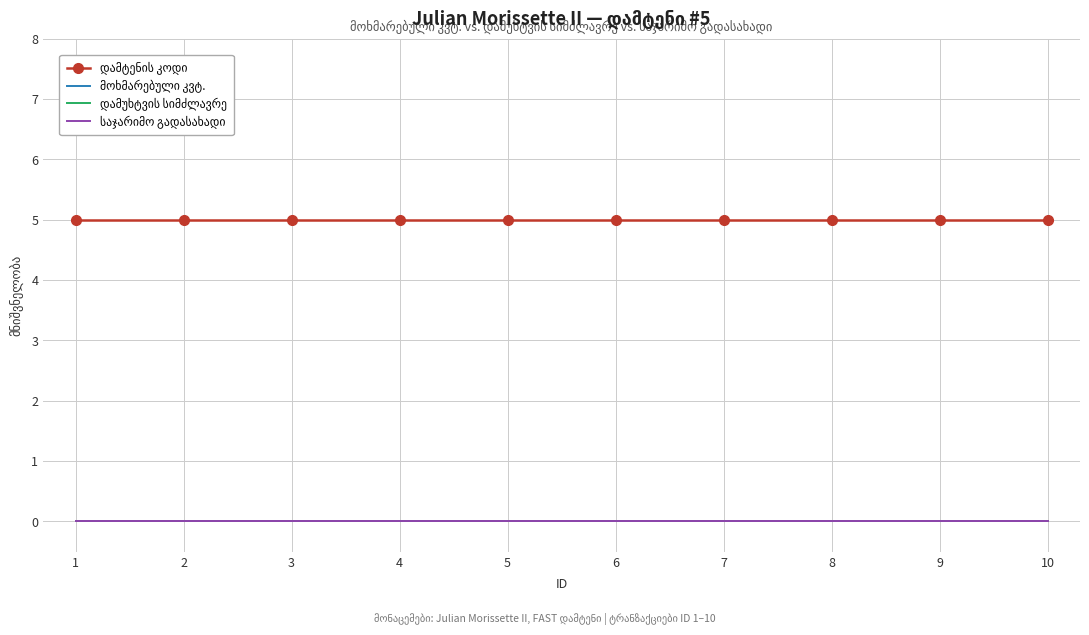

What is the difference between the highest and lowest values at 4?

5